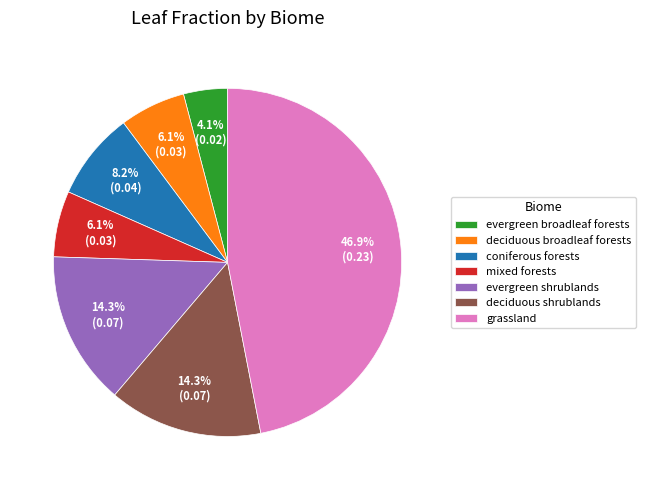

To the nearest percent, what is the average slice percentage?

14%